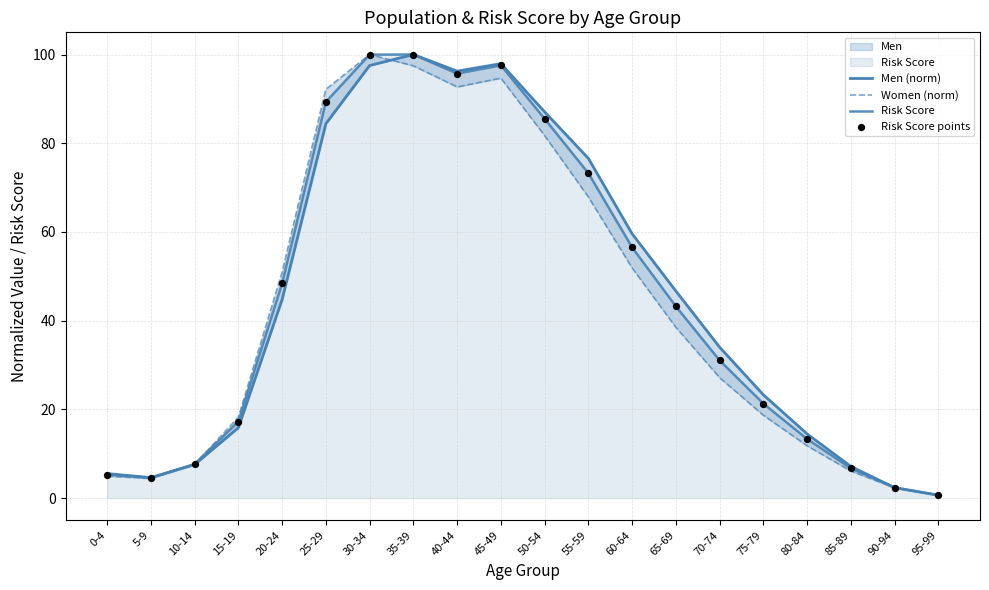

Which series has the widest spread of Y values?

Men (norm)